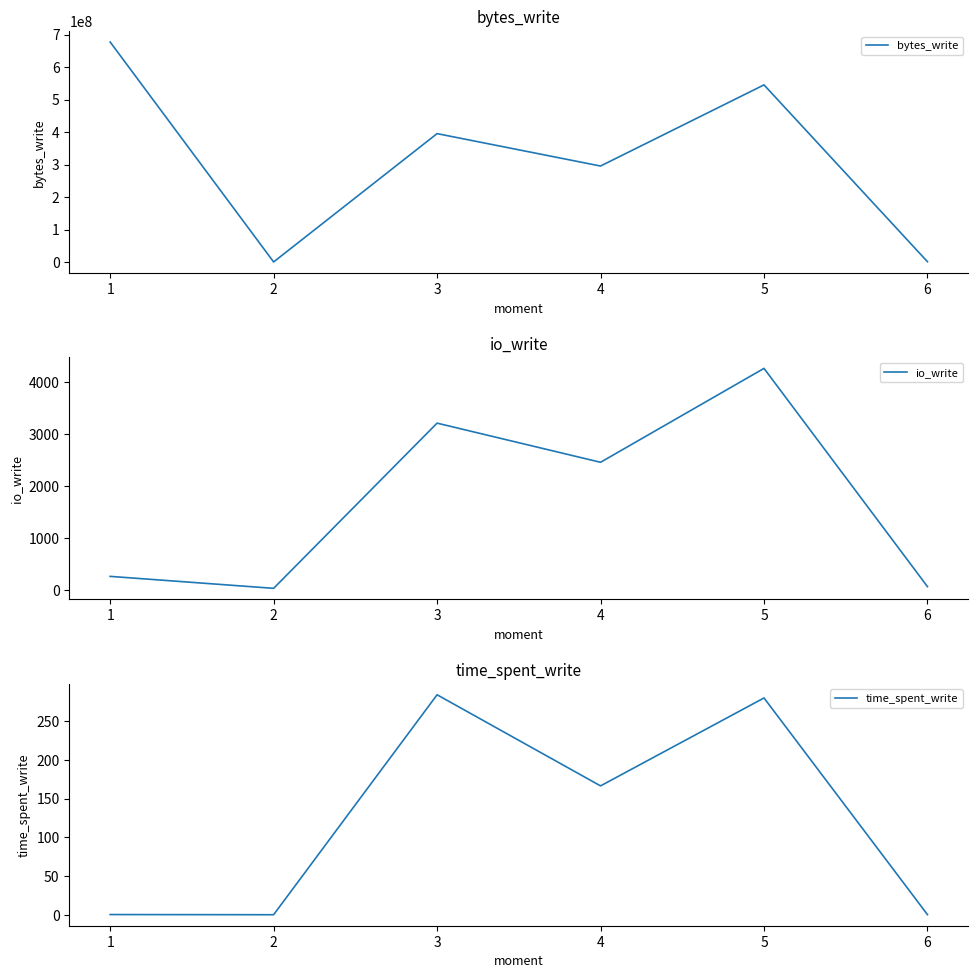

Reading right to left, extract all data points from this chart.

bytes_write: 1036288.0	545353728.0	295567360.0	395321344.0	303104.0	677384192.0
io_write: 60.0	4257.0	2451.0	3204.0	27.0	257.0
time_spent_write: 0.3	279.8	166.4	283.9	0.1	0.4